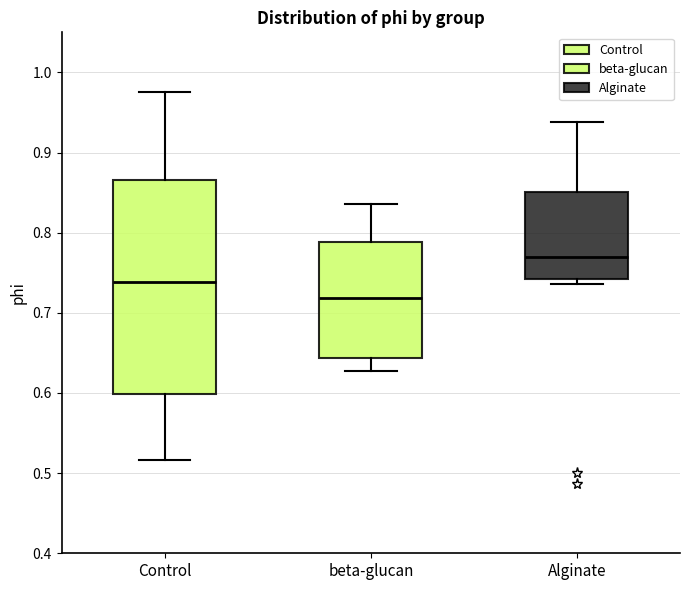

Where does the lower whisker of the box for beta-glucan end on the y-axis? The values are not printed on the chart, so give them approximately, as read against the axis.

0.63